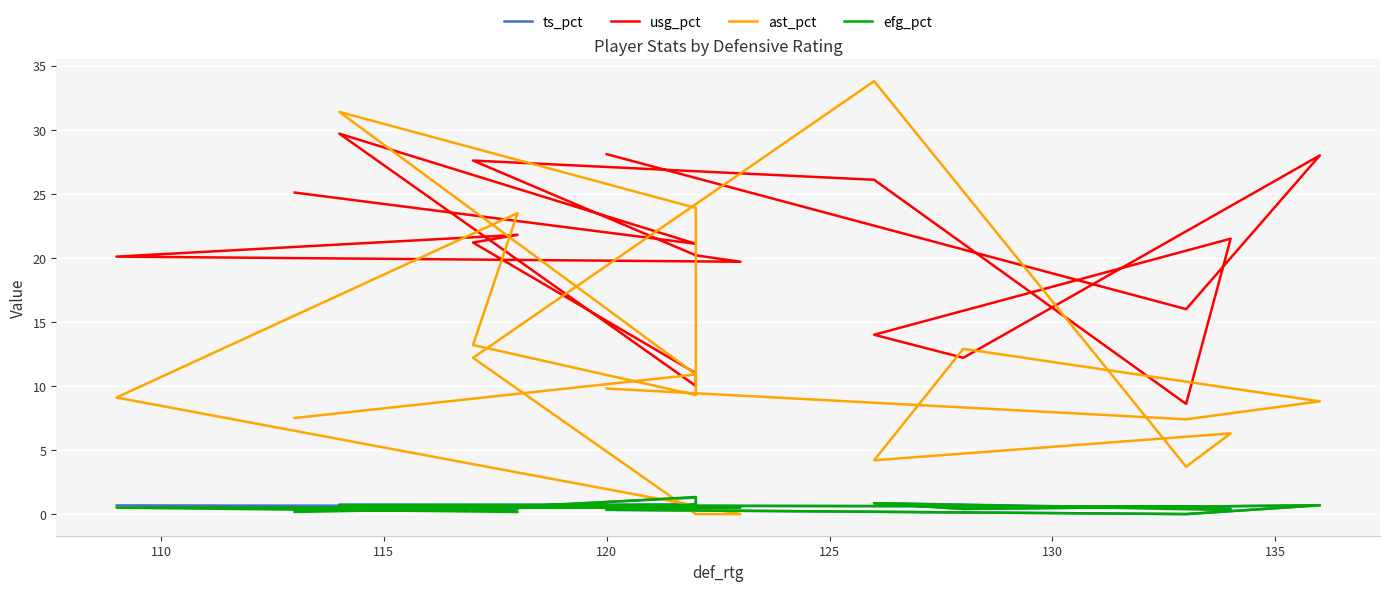

Count the number of categories in the chart.

19